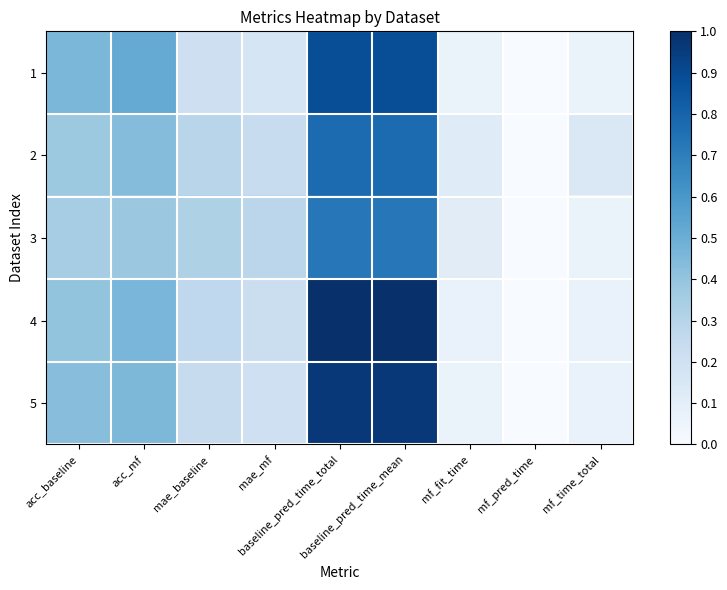

Between acc_mf and mf_fit_time, which is larger?

acc_mf